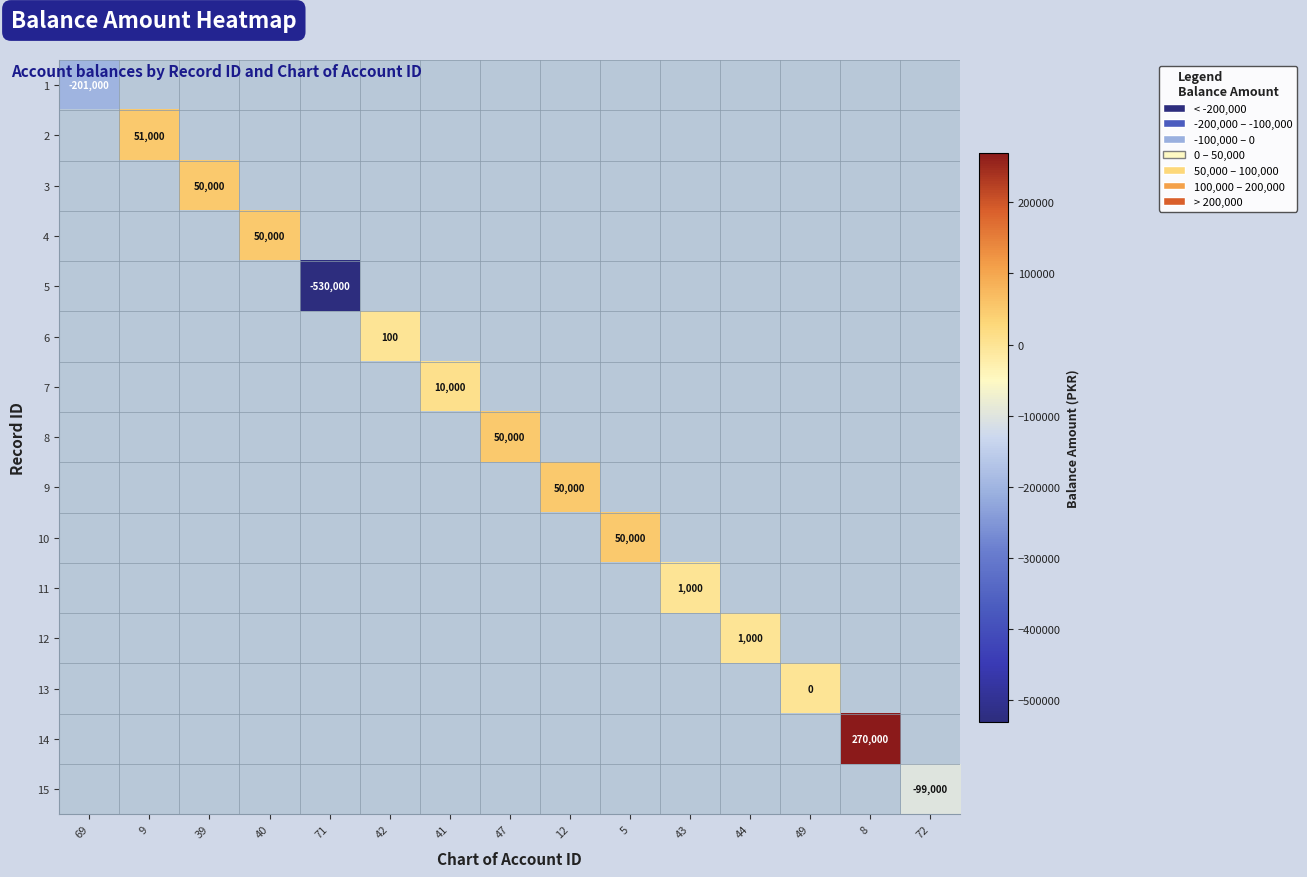

The 2 series shows 51000 at 9. True or false?

True